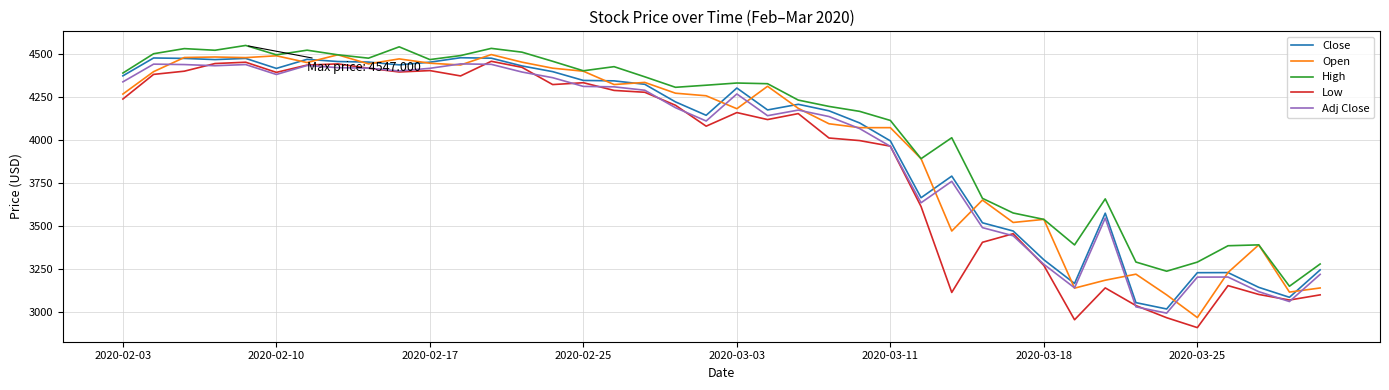

True or false: High and Low cross at least once.

False